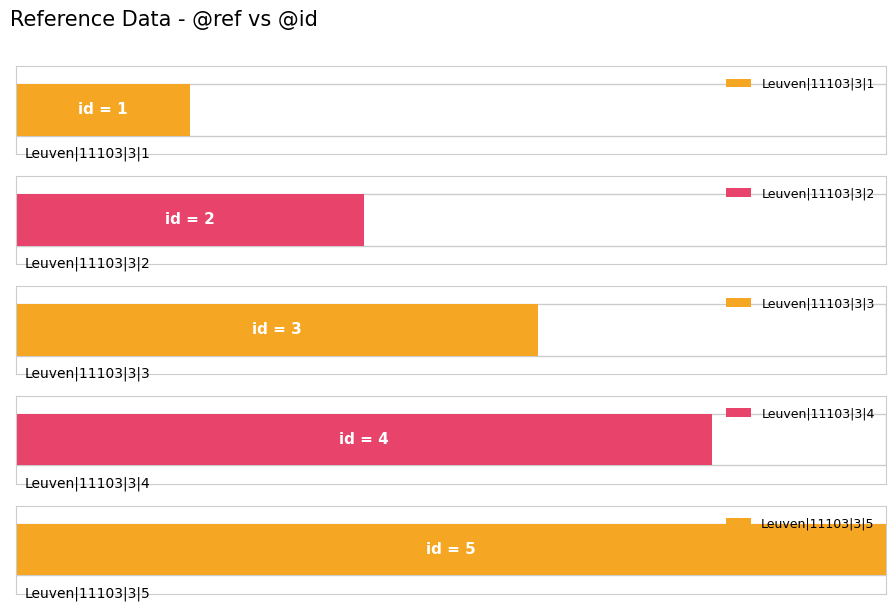

List the labels in order of value, largest first.

Leuven|11103|3|5, Leuven|11103|3|4, Leuven|11103|3|3, Leuven|11103|3|2, Leuven|11103|3|1